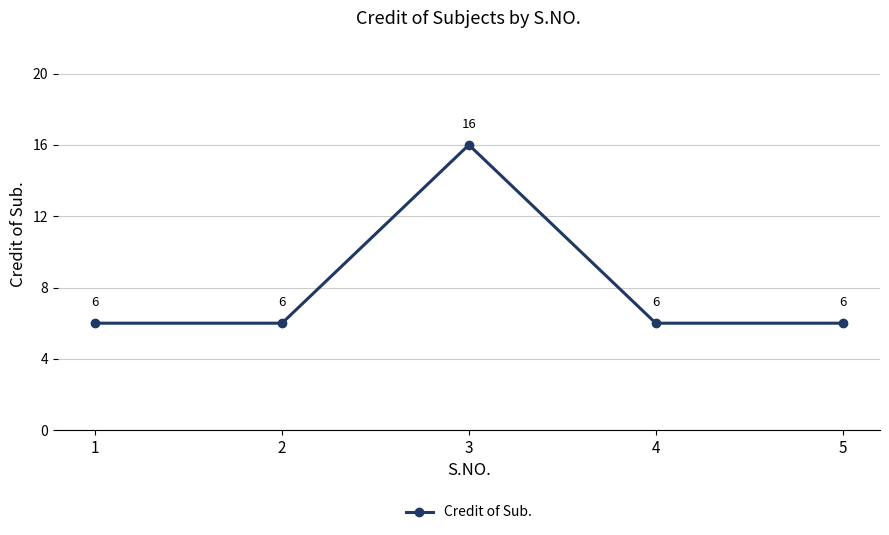

What is the approximate value at 3, to the nearest 10?

20